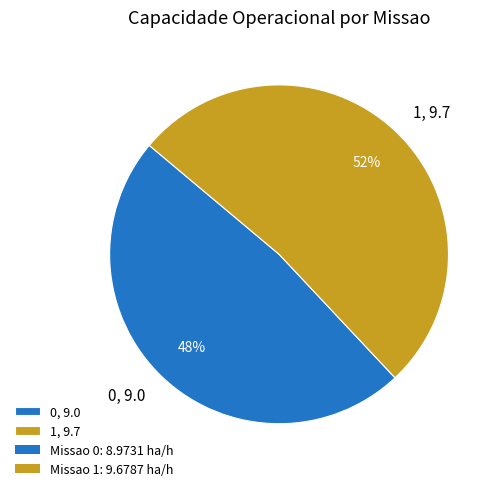

Which category has the biggest portion of the pie?

1